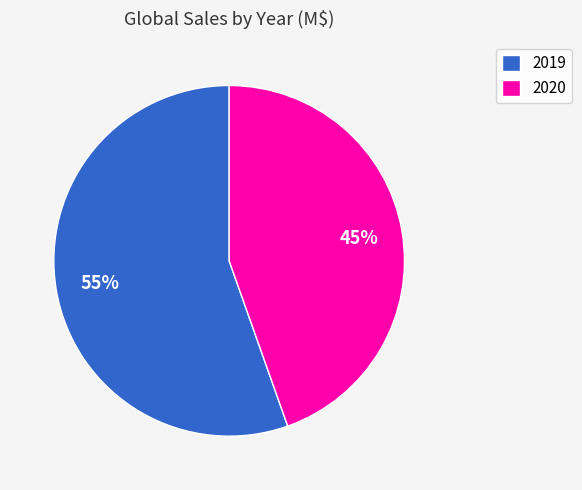

Count the number of slices in the pie.

2